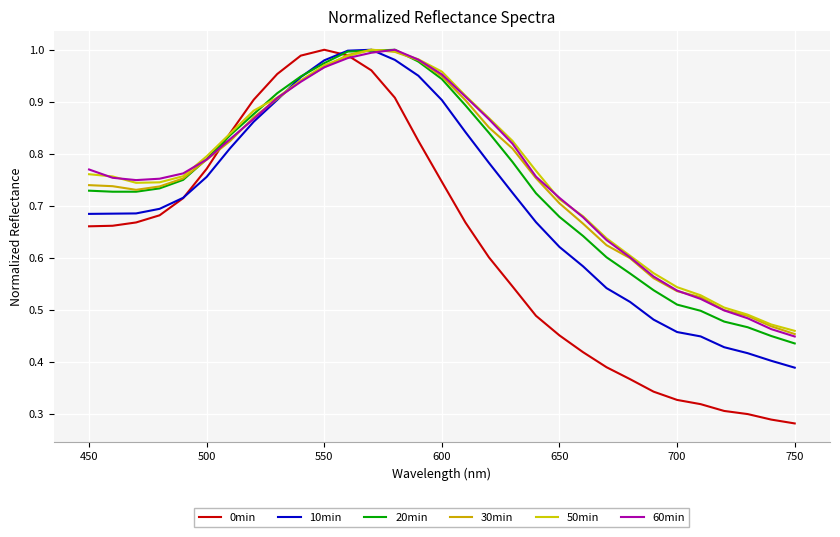

Reading left to right, transcribe all the data shown in this chart.

0min: 0.7	0.7	0.7	0.7	0.7	0.8	0.8	0.9	1.0	1.0	1.0	1.0	1.0	0.9	0.8	0.7	0.7	0.6	0.5	0.5	0.5	0.4	0.4	0.4	0.3	0.3	0.3	0.3	0.3	0.3	0.3
10min: 0.7	0.7	0.7	0.7	0.7	0.8	0.8	0.9	0.9	0.9	1.0	1.0	1.0	1.0	1.0	0.9	0.8	0.8	0.7	0.7	0.6	0.6	0.5	0.5	0.5	0.5	0.4	0.4	0.4	0.4	0.4
20min: 0.7	0.7	0.7	0.7	0.7	0.8	0.8	0.9	0.9	0.9	1.0	1.0	1.0	1.0	1.0	0.9	0.9	0.8	0.8	0.7	0.7	0.6	0.6	0.6	0.5	0.5	0.5	0.5	0.5	0.4	0.4
30min: 0.7	0.7	0.7	0.7	0.8	0.8	0.8	0.9	0.9	0.9	1.0	1.0	1.0	1.0	1.0	0.9	0.9	0.9	0.8	0.8	0.7	0.7	0.6	0.6	0.6	0.5	0.5	0.5	0.5	0.5	0.5
50min: 0.8	0.8	0.7	0.7	0.8	0.8	0.8	0.9	0.9	0.9	1.0	1.0	1.0	1.0	1.0	1.0	0.9	0.9	0.8	0.8	0.7	0.7	0.6	0.6	0.6	0.5	0.5	0.5	0.5	0.5	0.5
60min: 0.8	0.8	0.7	0.8	0.8	0.8	0.8	0.9	0.9	0.9	1.0	1.0	1.0	1.0	1.0	1.0	0.9	0.9	0.8	0.8	0.7	0.7	0.6	0.6	0.6	0.5	0.5	0.5	0.5	0.5	0.4